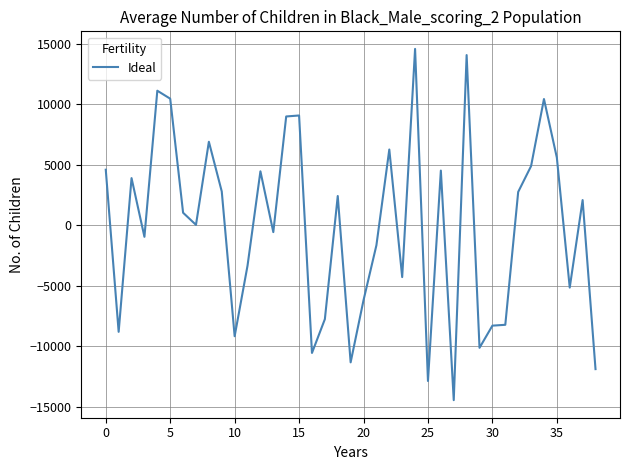

What is the minimum value shown in the chart?

-14462.5